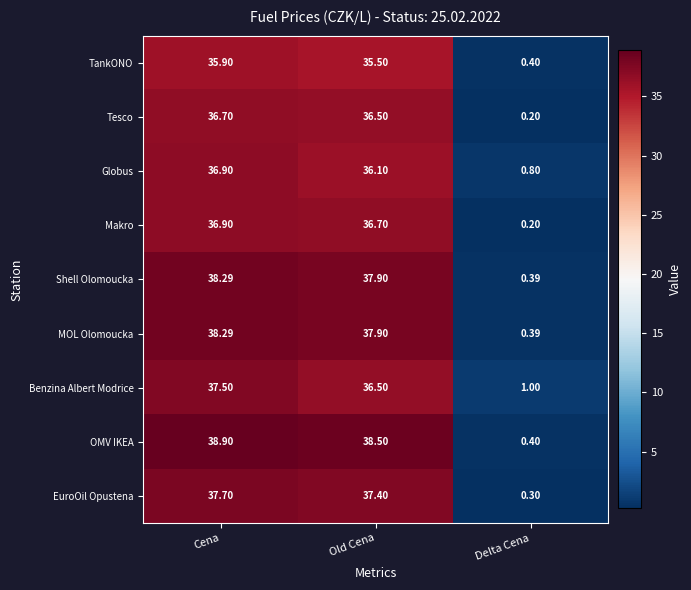

Which category has the highest value in the Benzina Albert Modrice series?

Cena